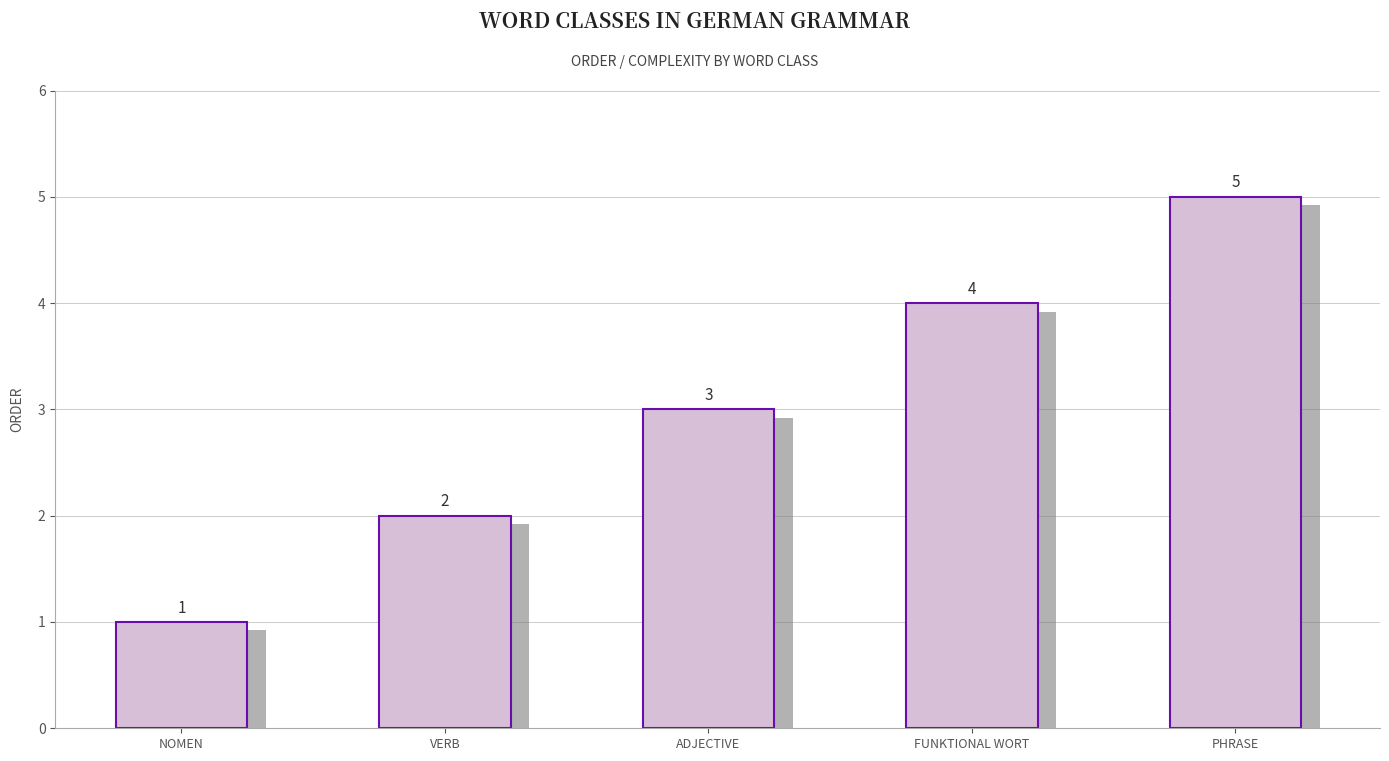

Reading right to left, list all the values displayed in this chart.

5	4	3	2	1